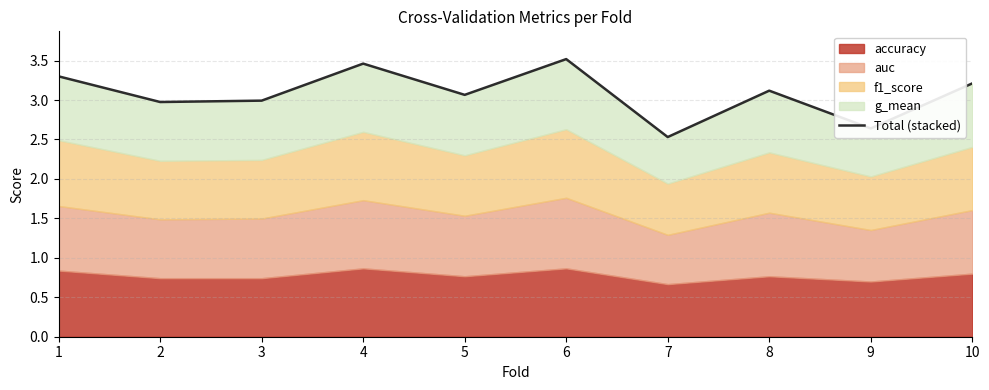

At which label does the data first exceed 3?

1